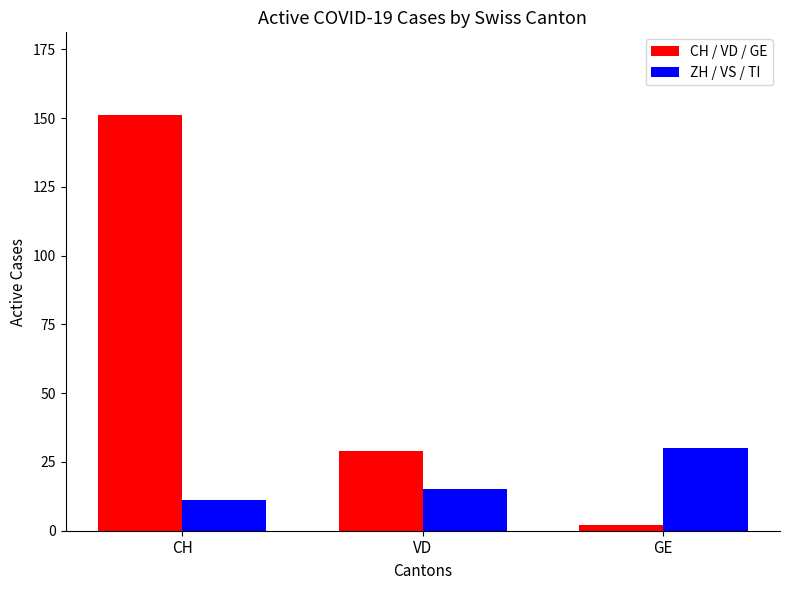

Is the value of CH / VD / GE at VD greater than the value of ZH / VS / TI at VD?

Yes